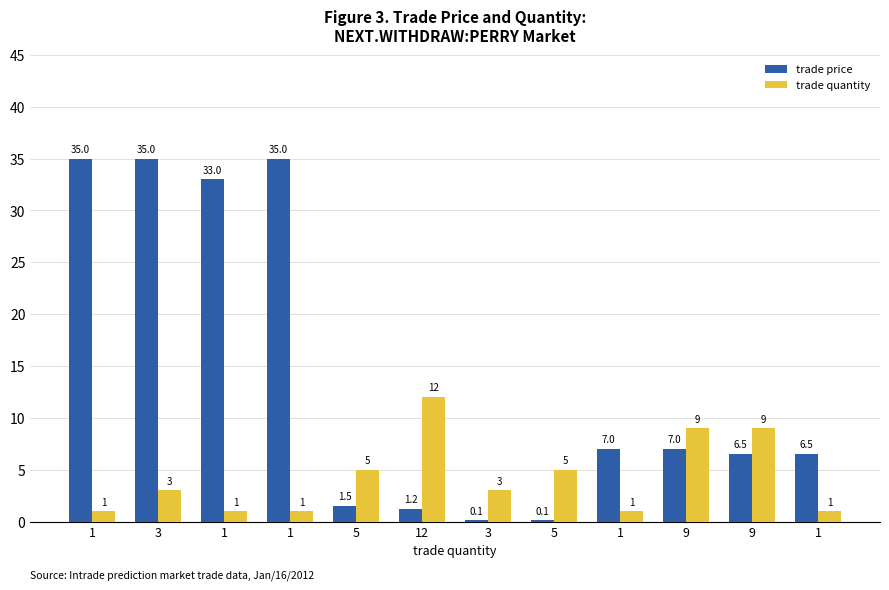

What is the lowest value of the trade price series?

0.1